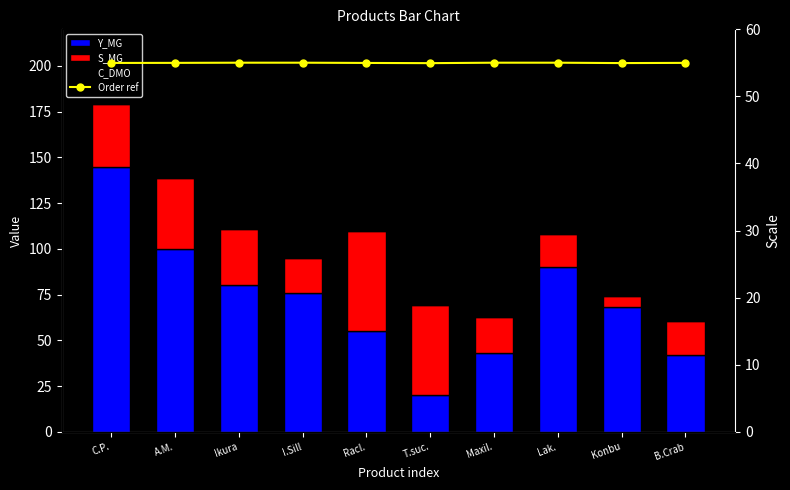

What position from the left is Racl.?

5